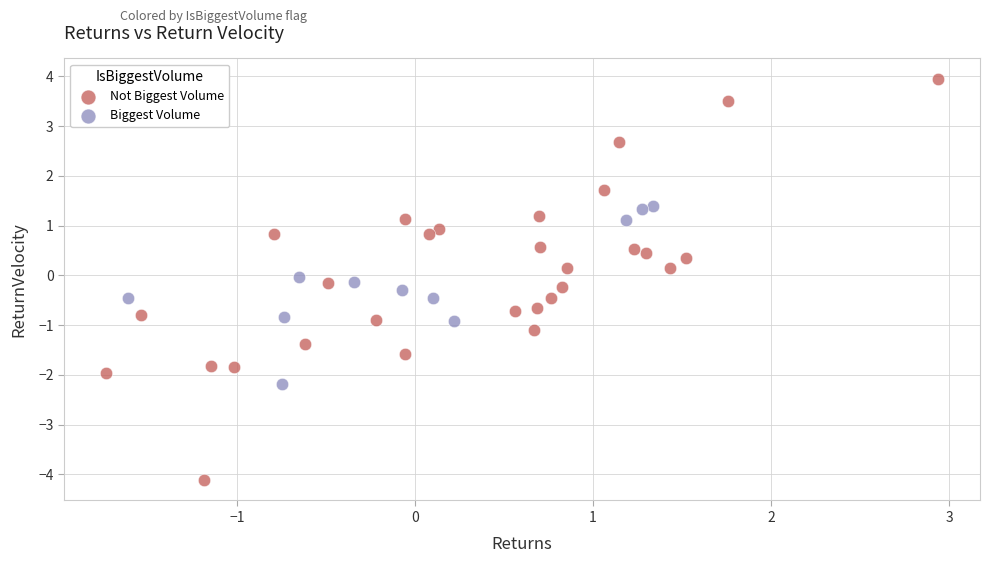

Which series reaches the maximum Y coordinate?

Not Biggest Volume